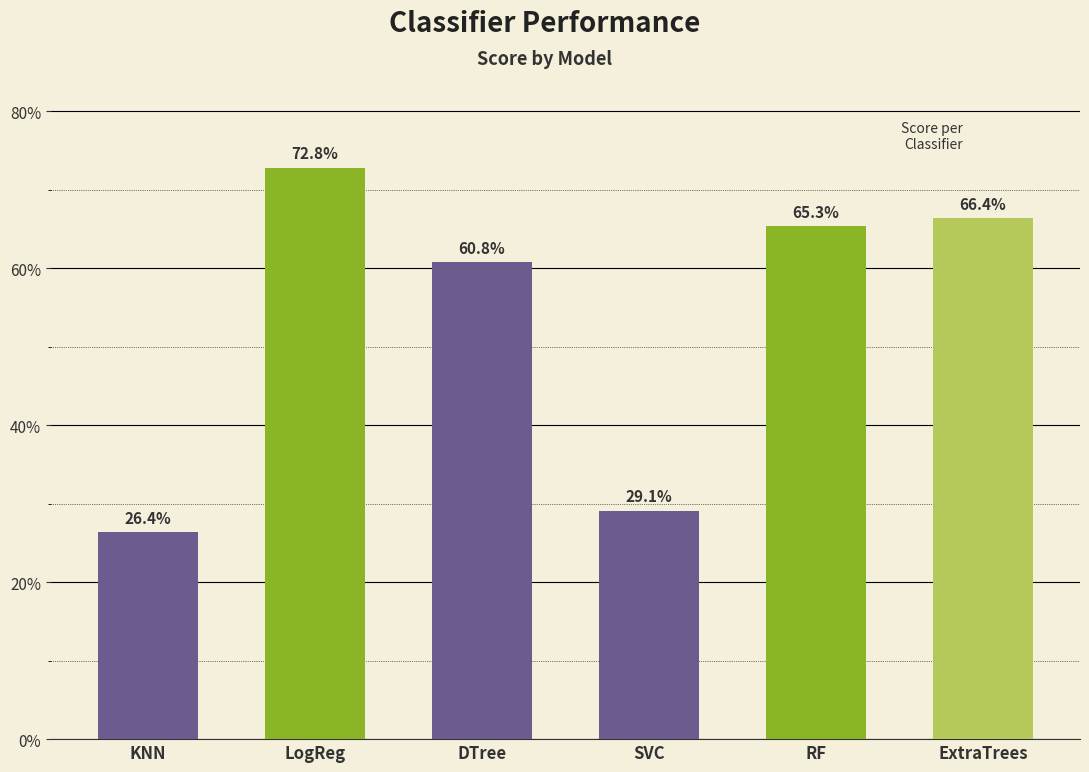

The chart shows a value of 0.9 at RF. True or false?

False